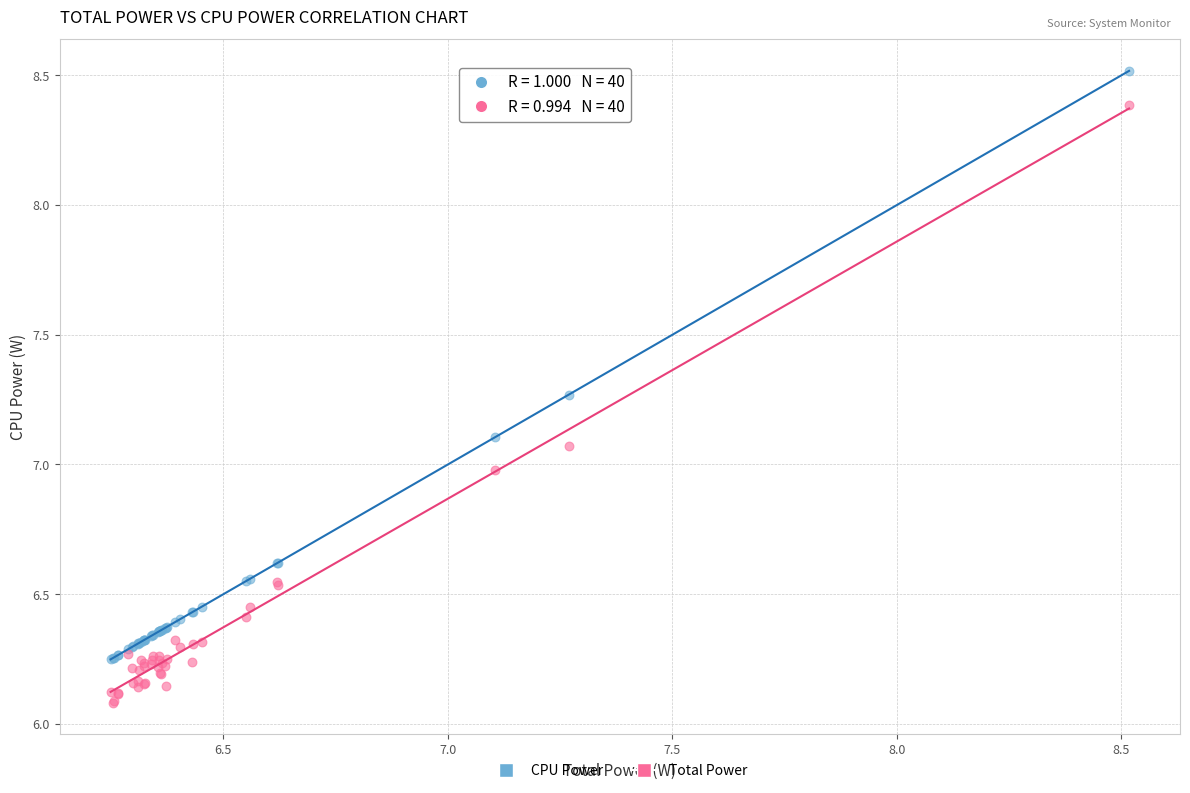

What is the X range (max minus min) for the scatter plot?

2.3